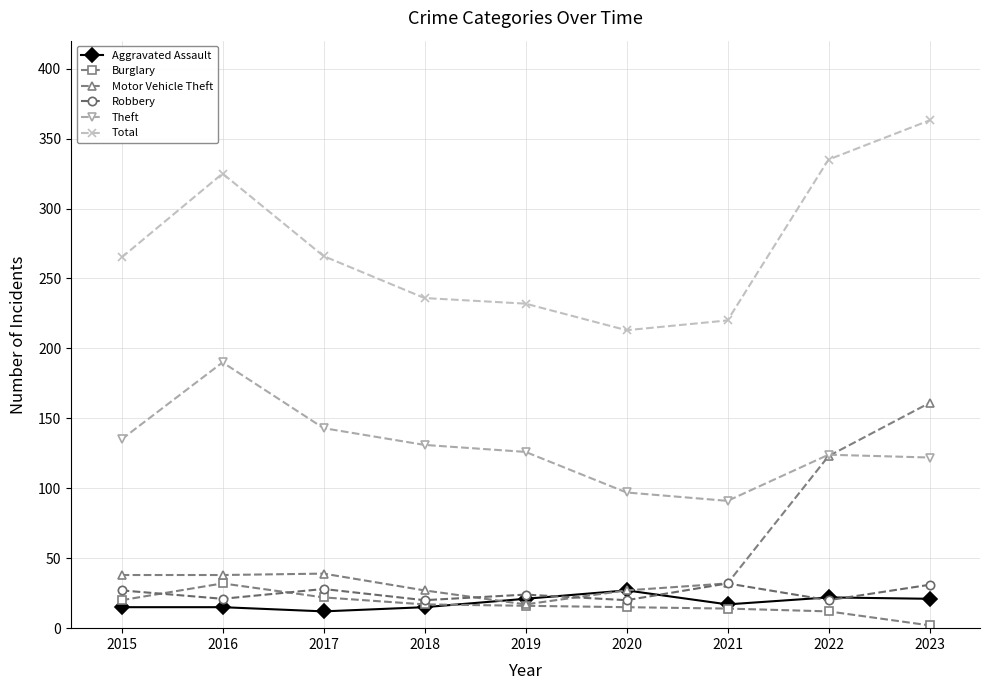

Which series has the largest total across all categories?

Total